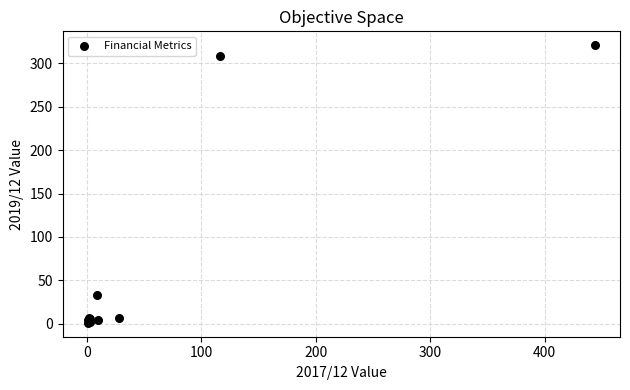

What Y value in the scatter plot is closest to 160?

33.5